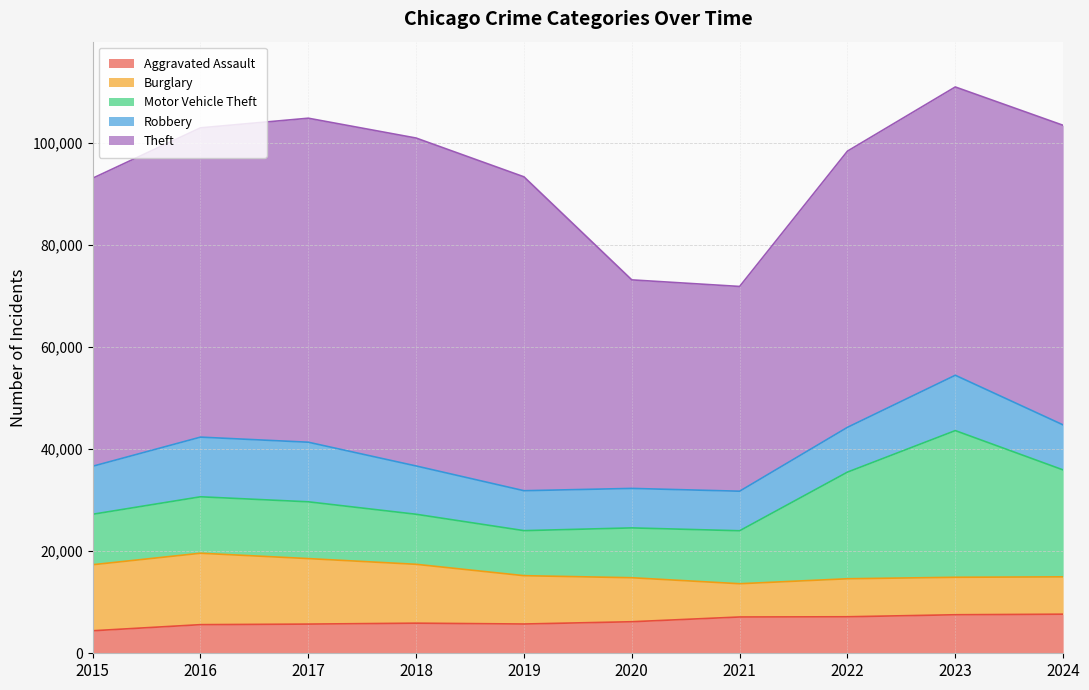

Reading right to left, transcribe all the data shown in this chart.

Aggravated Assault: 2024=7661	2023=7549	2022=7153	2021=7111	2020=6180	2019=5735	2018=5899	2017=5719	2016=5608	2015=4412
Burglary: 2024=7316	2023=7342	2022=7448	2021=6517	2020=8623	2019=9470	2018=11534	2017=12835	2016=13996	2015=12939
Motor Vehicle Theft: 2024=20951	2023=28742	2022=20897	2021=10381	2020=9764	2019=8825	2018=9805	2017=11126	2016=11060	2015=9888
Robbery: 2024=8822	2023=10845	2022=8777	2021=7749	2020=7739	2019=7825	2018=9464	2017=11677	2016=11691	2015=9406
Theft: 2024=58706	2023=56490	2022=54121	2021=40121	2020=40862	2019=61504	2018=64257	2017=63490	2016=60604	2015=56441